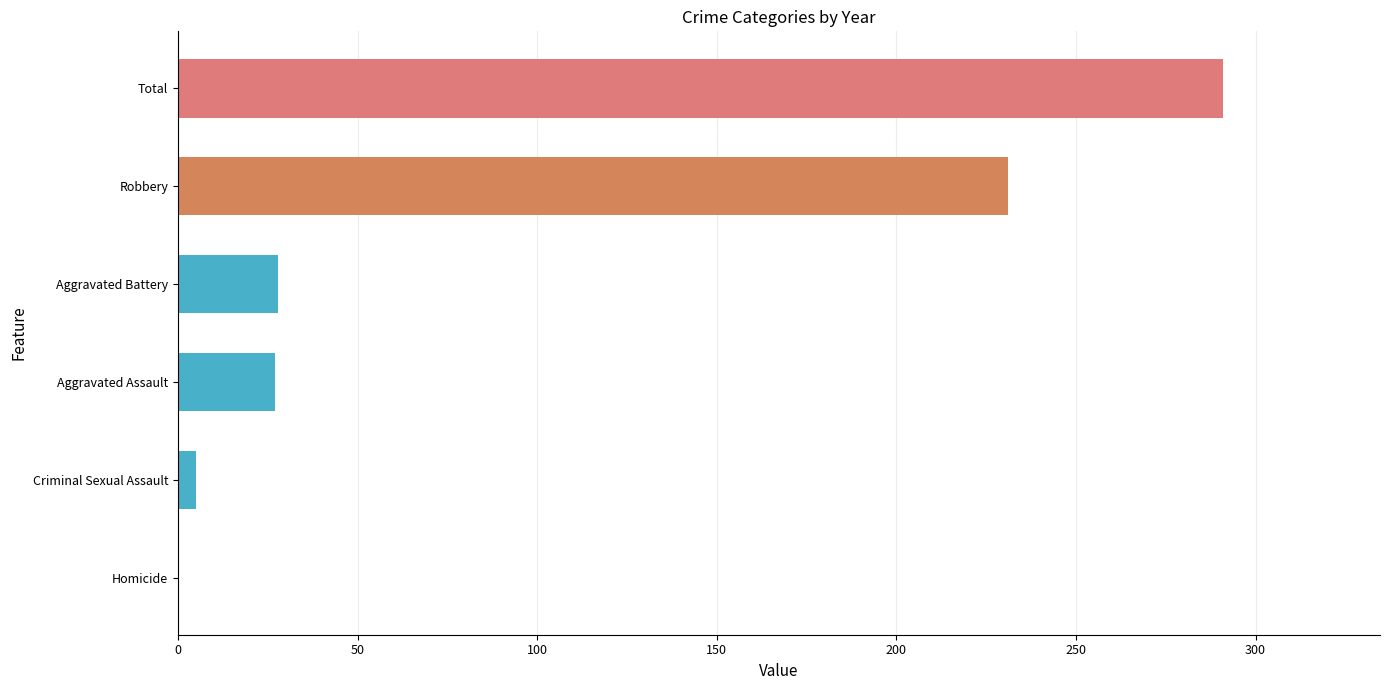

Are the bars grouped side by side (vs. stacked)?

No